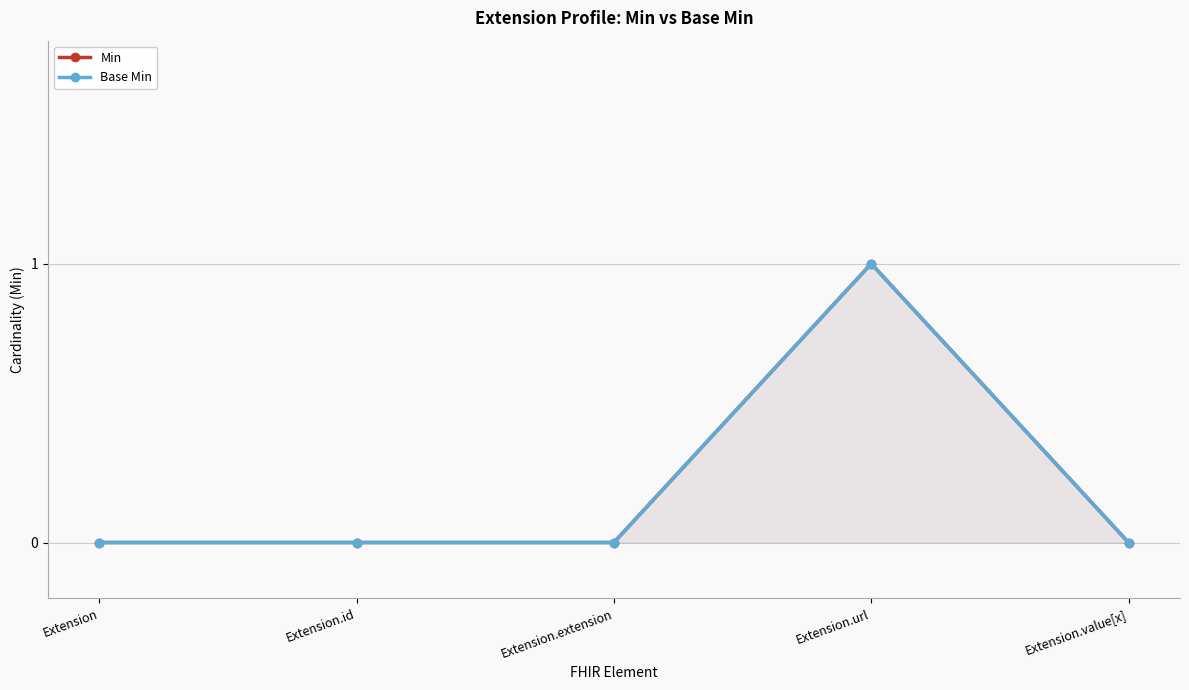

List the series in order of their peak value, highest first.

Min, Base Min